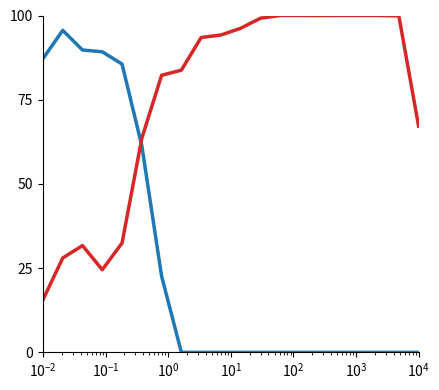

How many lines are shown in the chart?

2